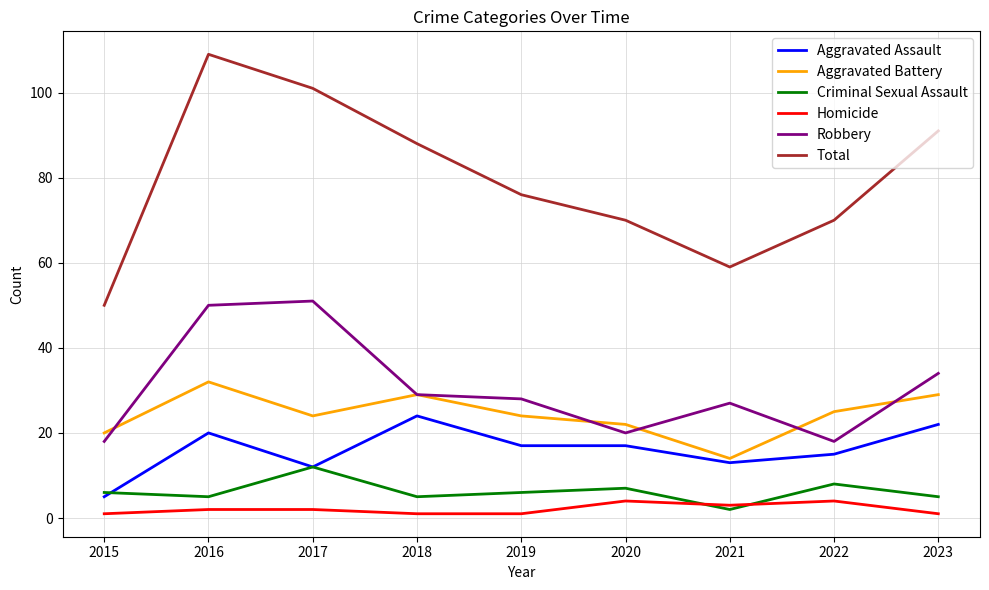

After their last crossing, which series has the higher values: Robbery or Aggravated Battery?

Robbery